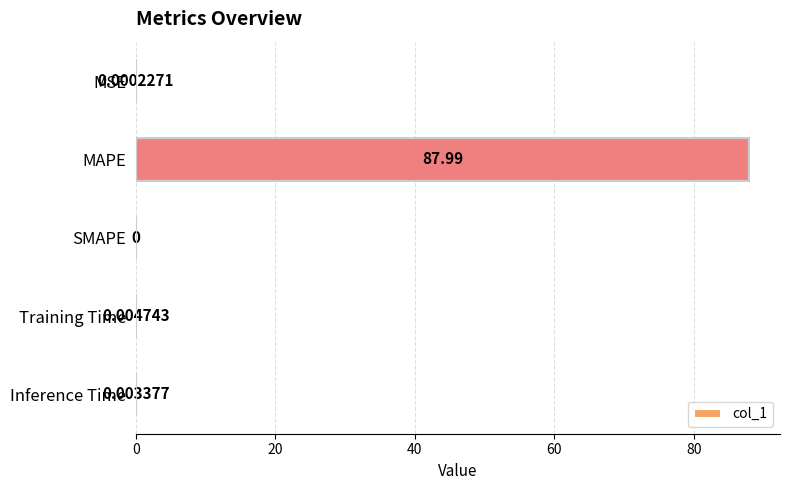

Where is the data nearest to the value 43?

Training Time